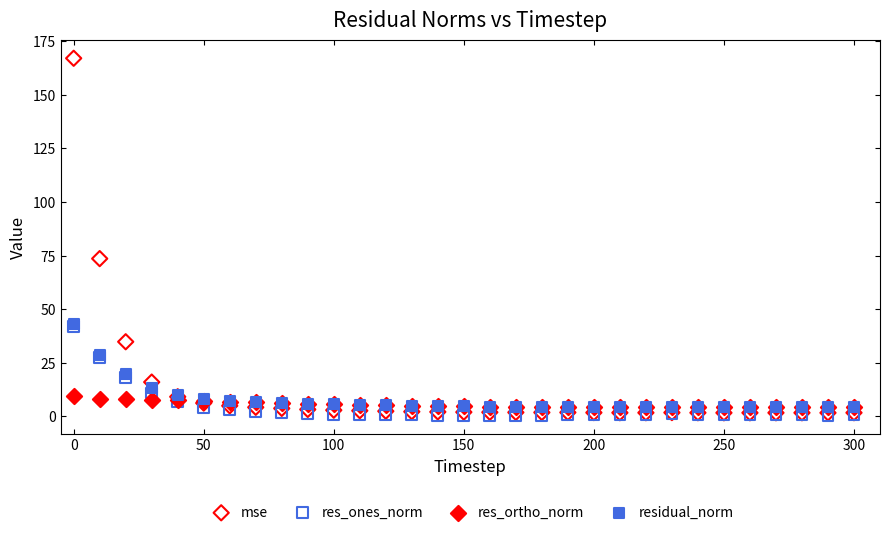

Across all series, what Y value is closest to 83?

73.6